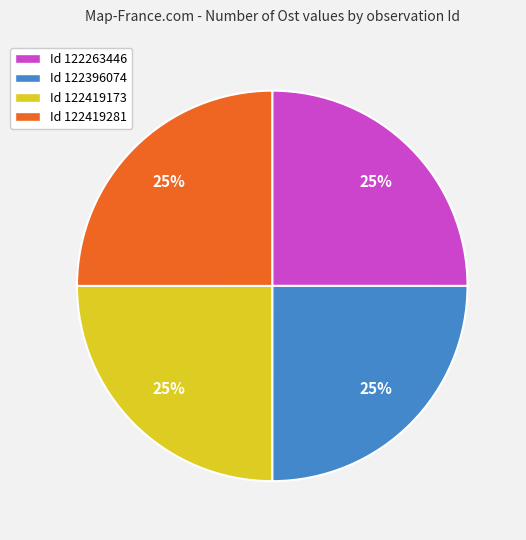

True or false: Id 122419281 accounts for 31% of the total.

False